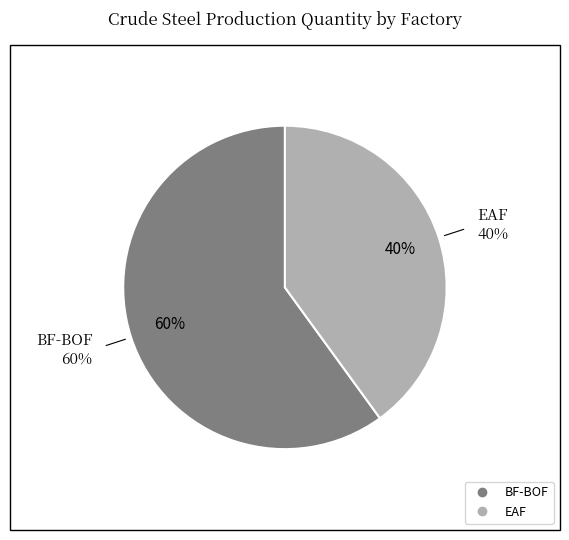

Which has a higher value, EAF or BF-BOF?

BF-BOF